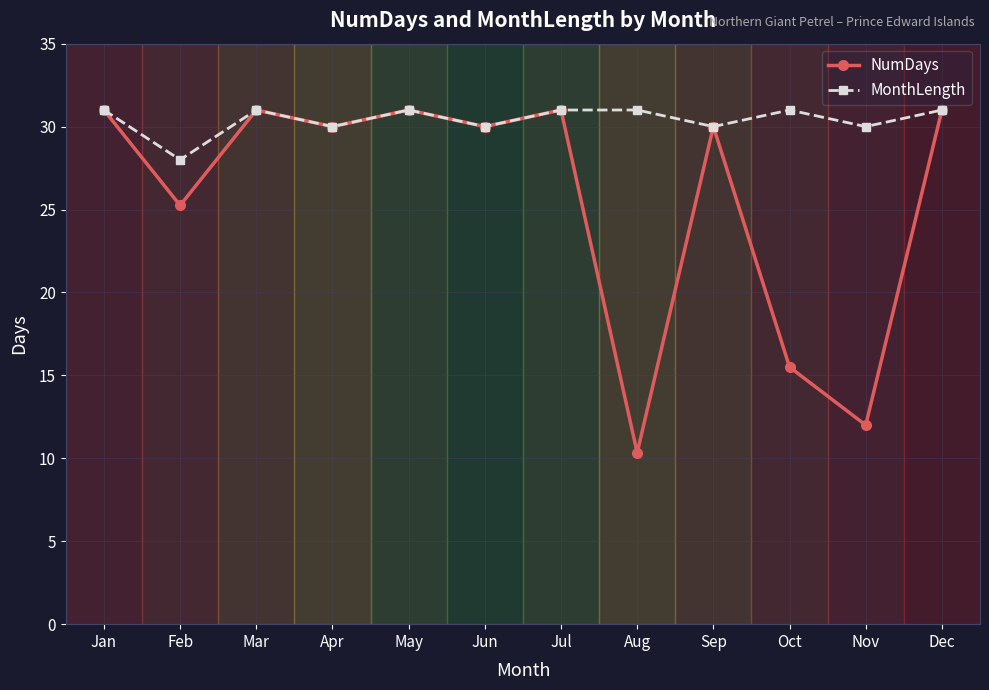

Where does the NumDays series first go above 30?

Jan